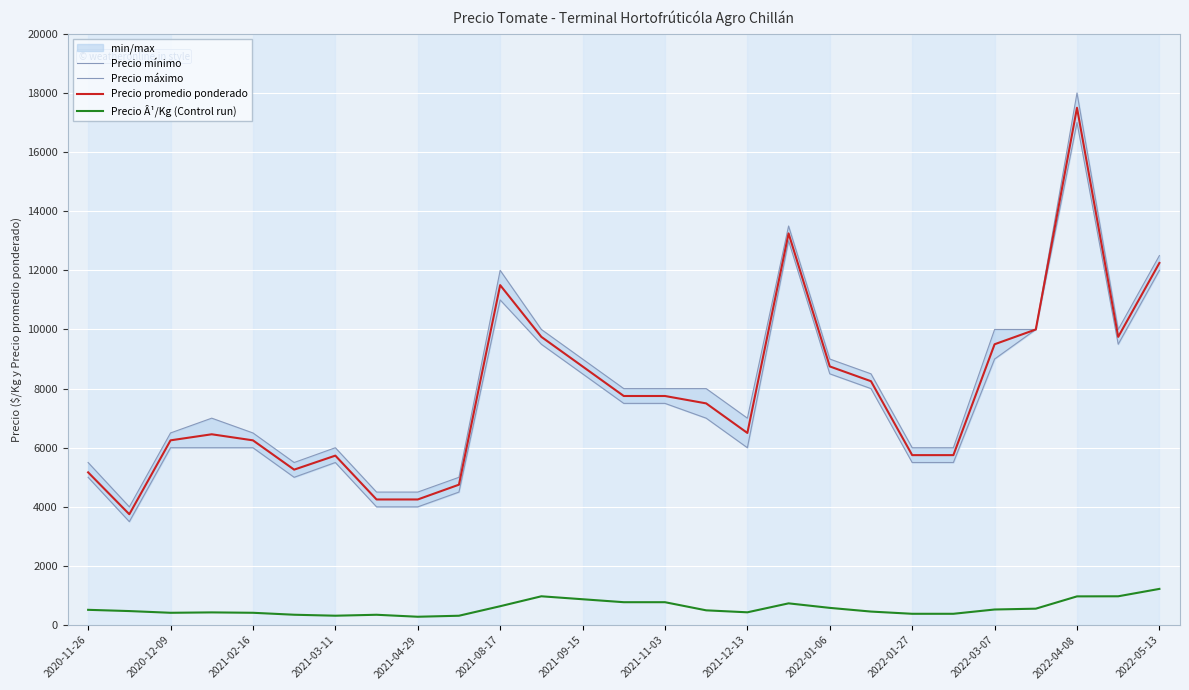

True or false: Precio máximo and Precio mínimo cross at least once.

False